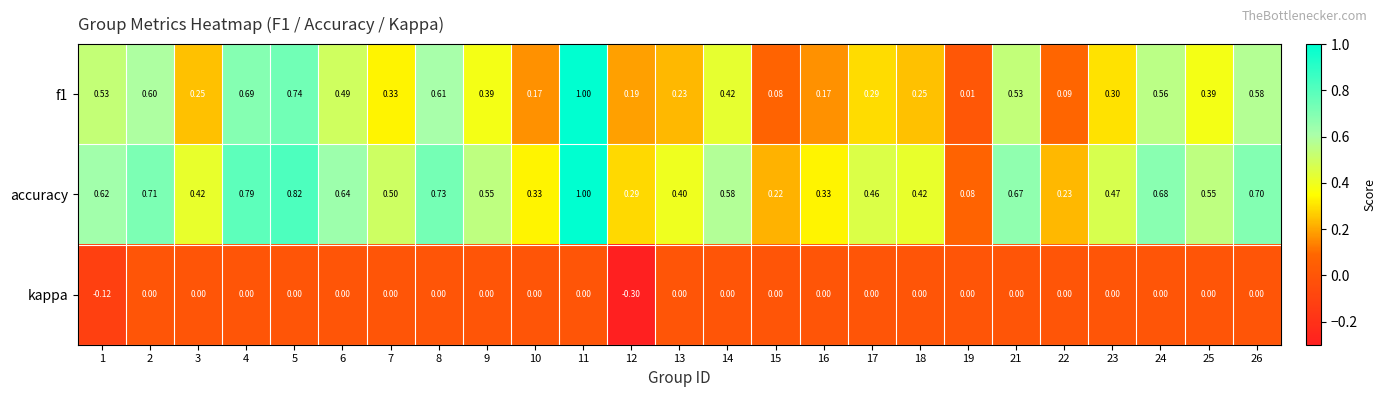

Which series has the largest total across all categories?

accuracy